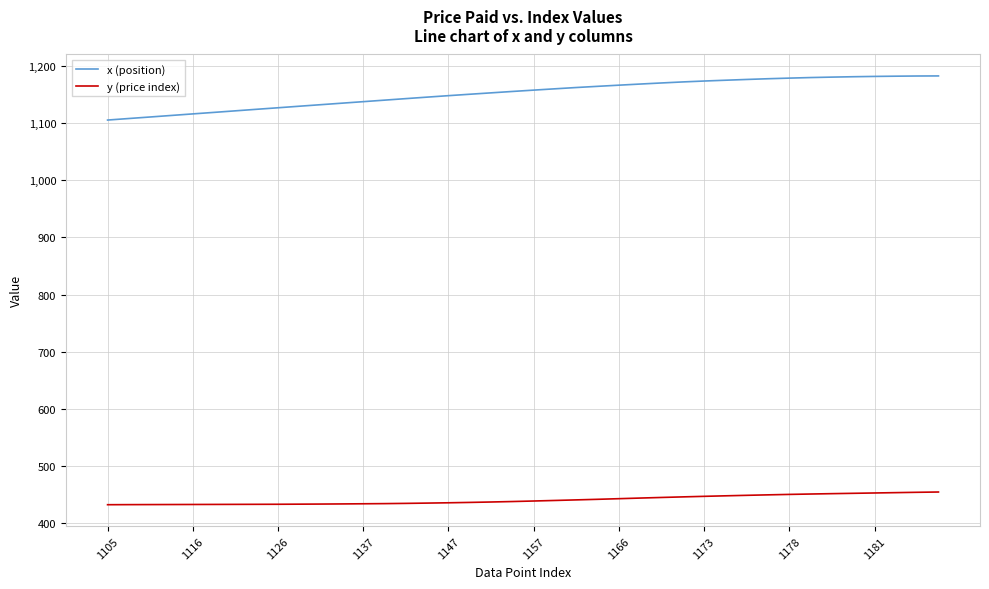

How many series are shown in this chart?

2